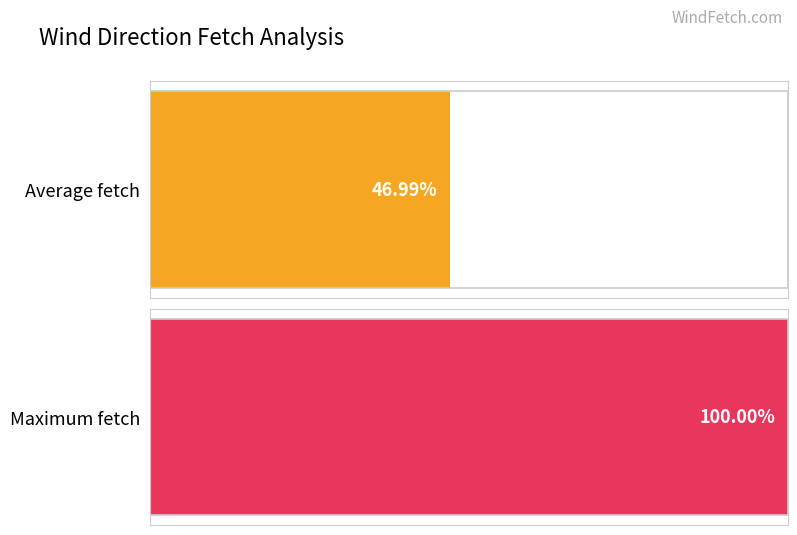

The value at 40 is 77. True or false?

False